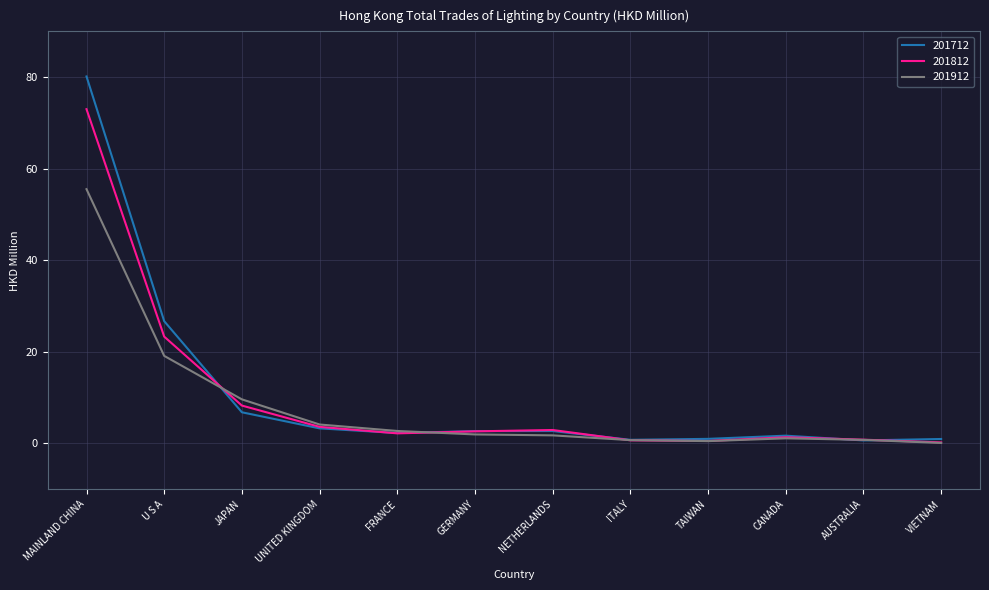

Does the chart display data point markers on the line(s)?

No